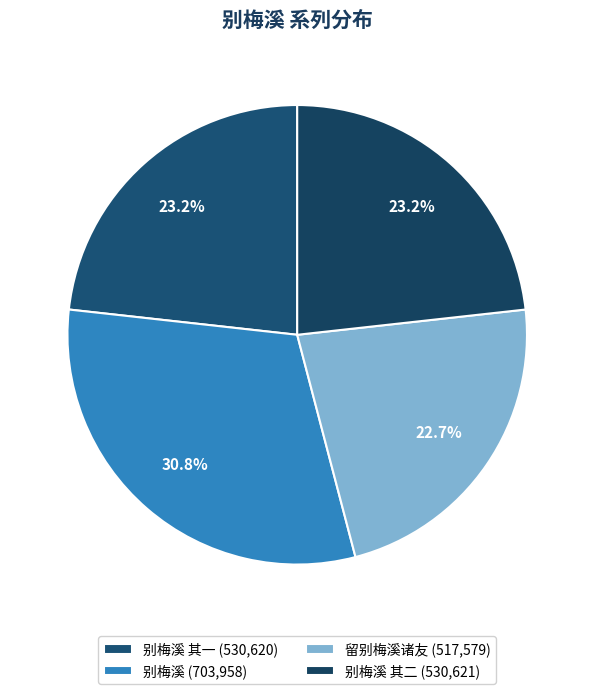

Which slice is the largest?

别梅溪 (703,958)